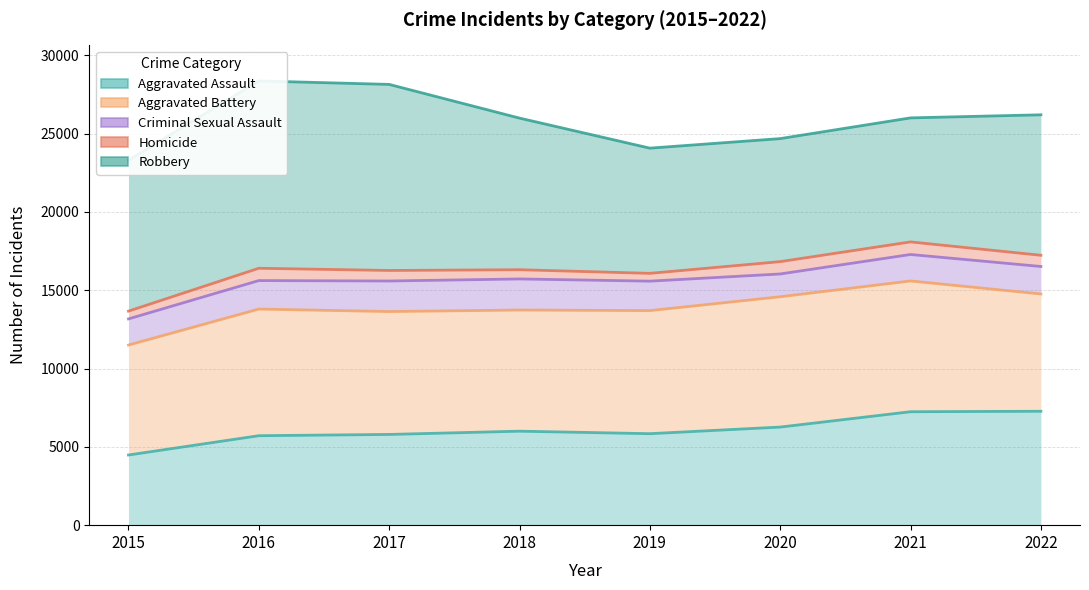

Where does the Homicide series first go above 16402?

2020